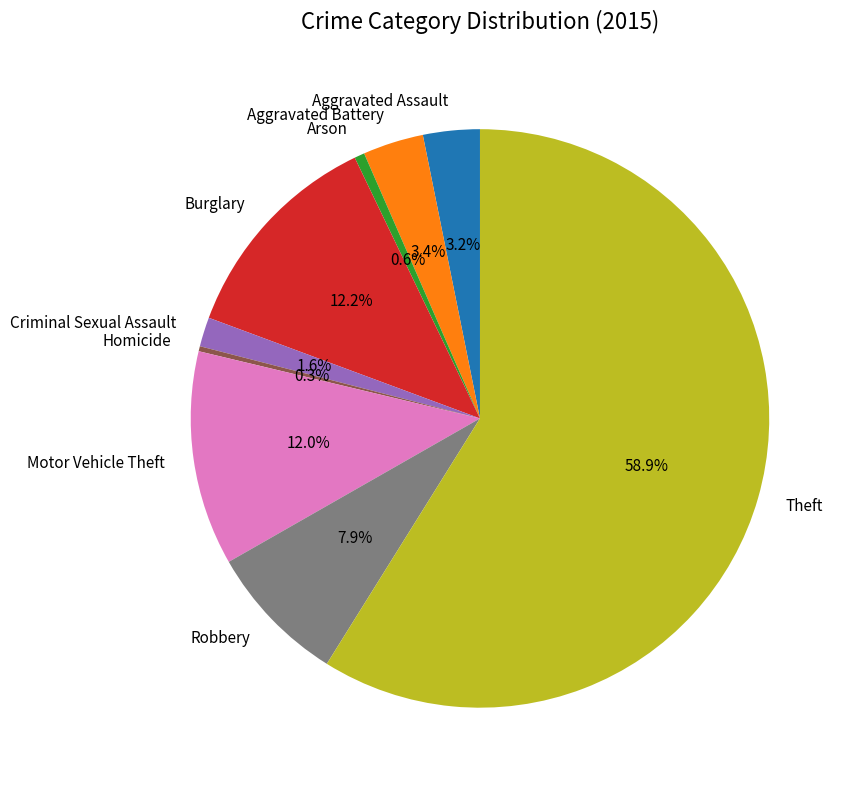

How many segments does this pie chart have?

9